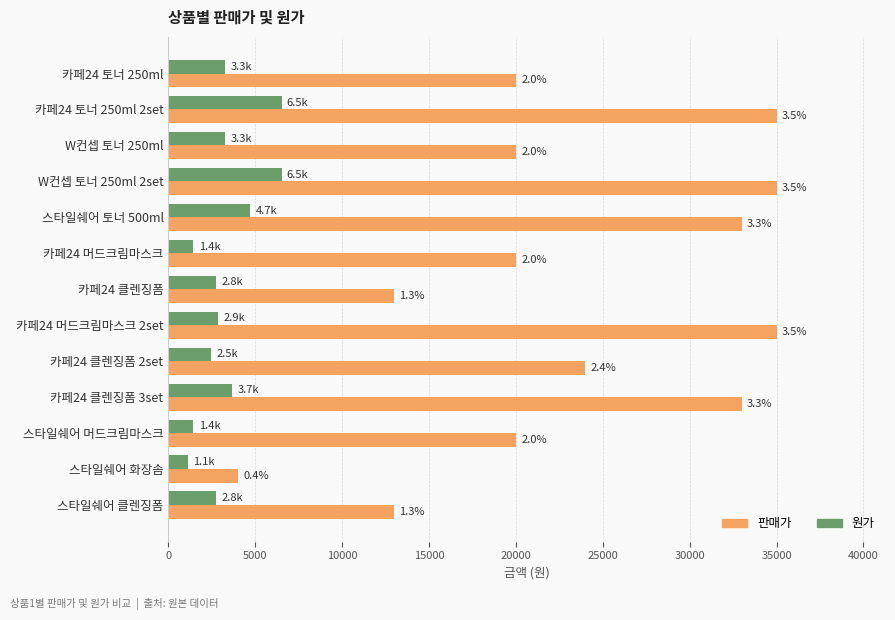

What are all the series names shown in the legend?

판매가, 원가